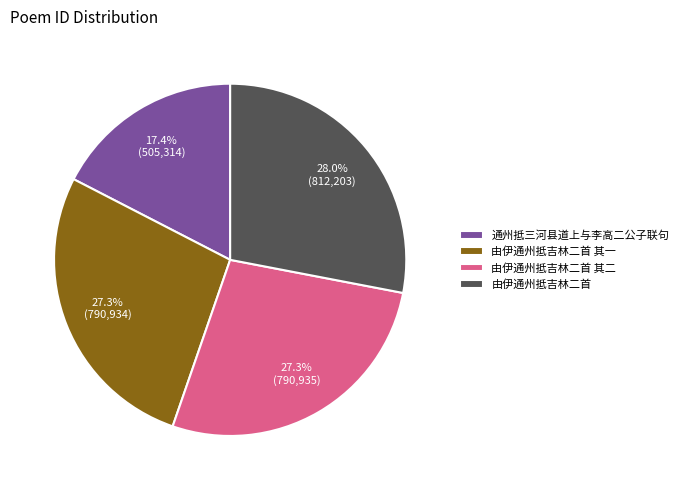

To the nearest percent, what percentage of the pie is 由伊通州抵吉林二首?

28%